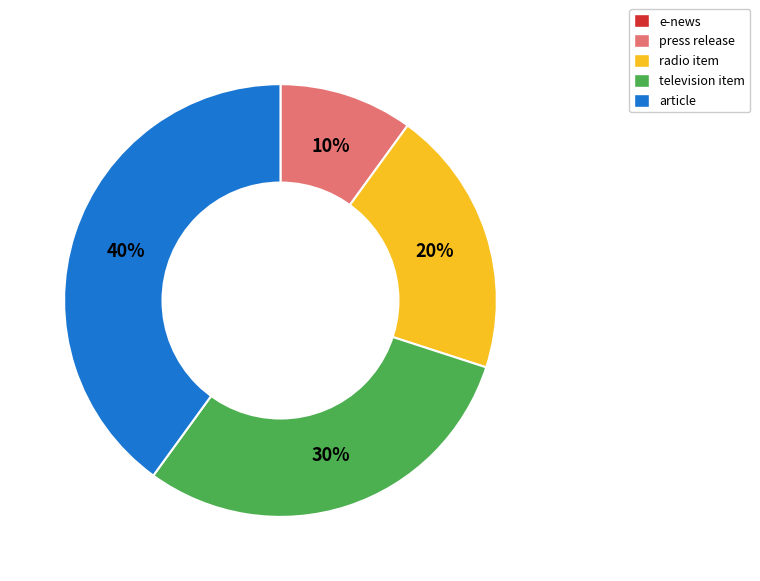

To the nearest percent, what is the difference between the largest and smallest slice percentages?

30%